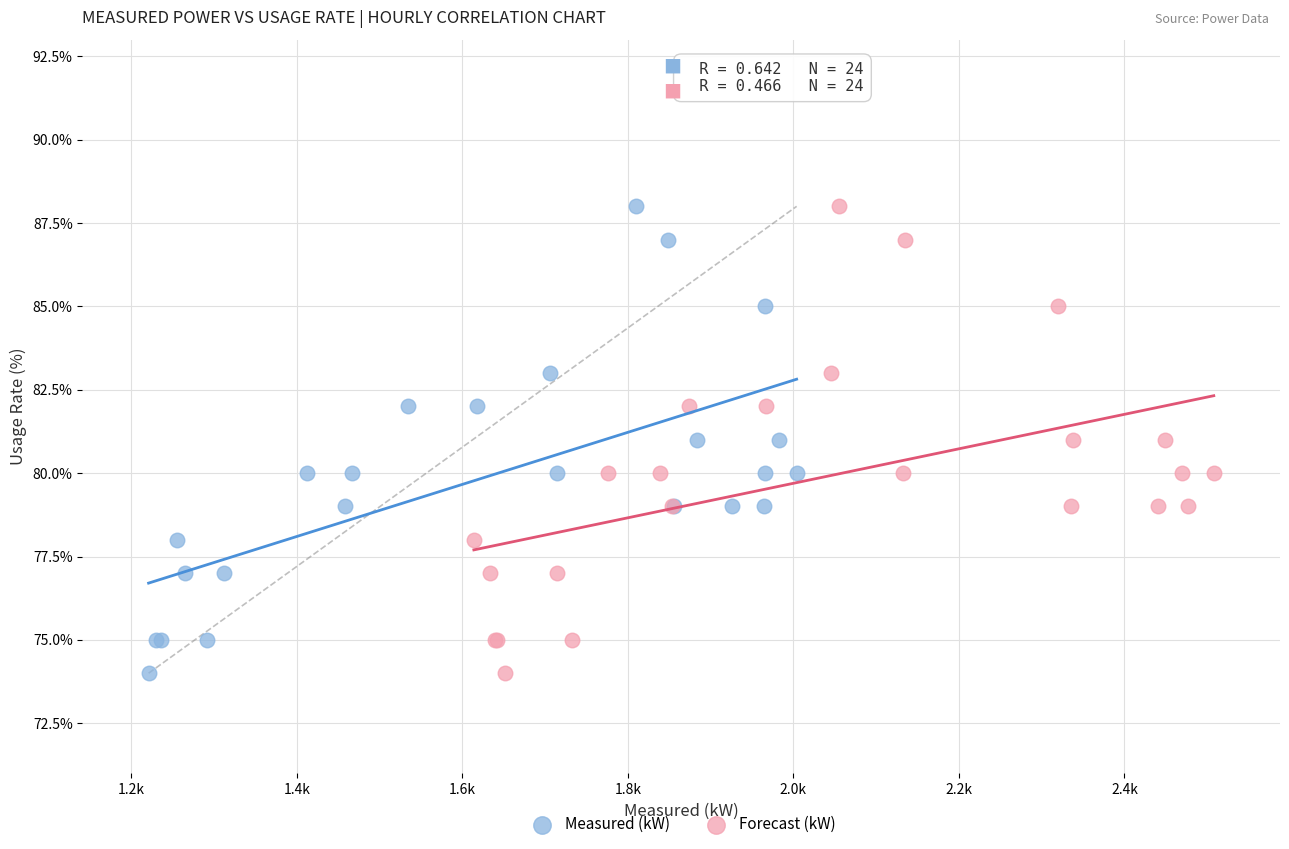

What are all the series names shown in the legend?

Measured (kW), Forecast (kW)